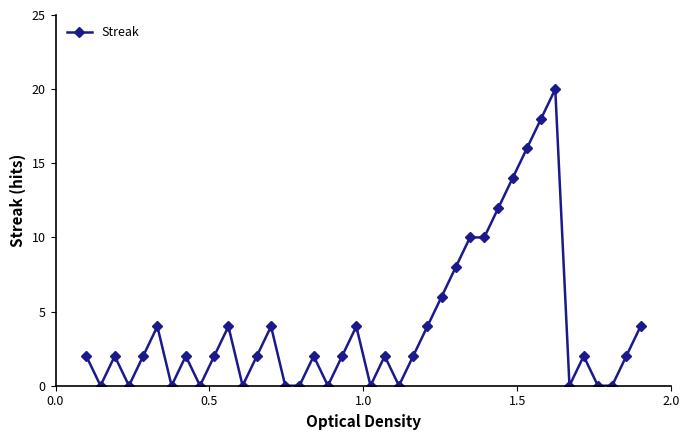

What is the maximum value shown in the chart?

20